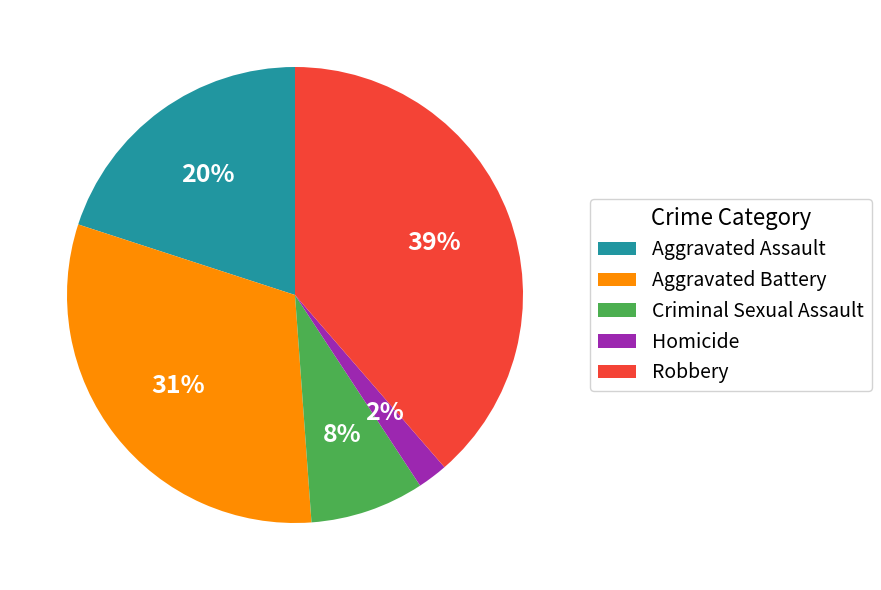

Which slice is the largest?

Robbery